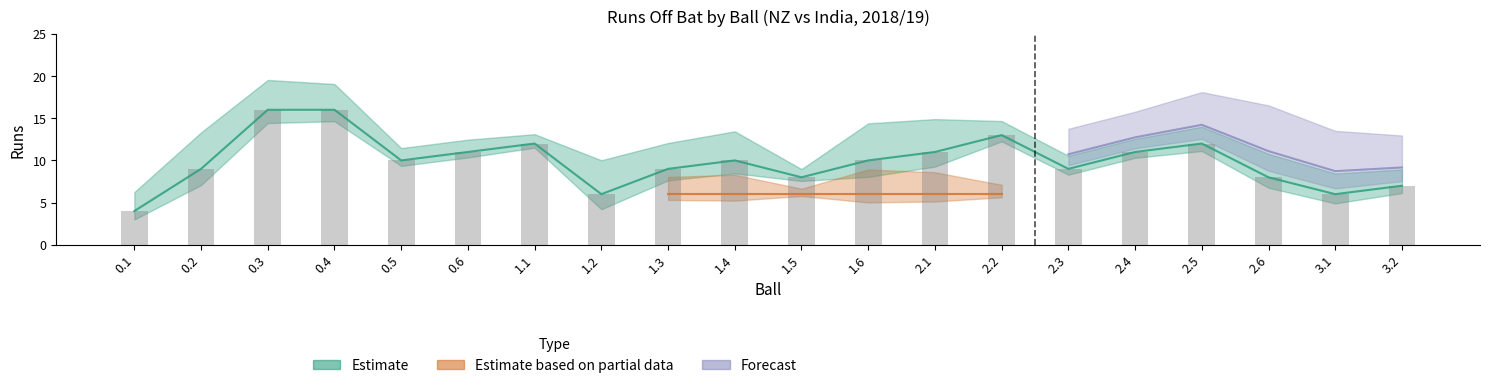

Where is innings nearest to the value 1?

0.1